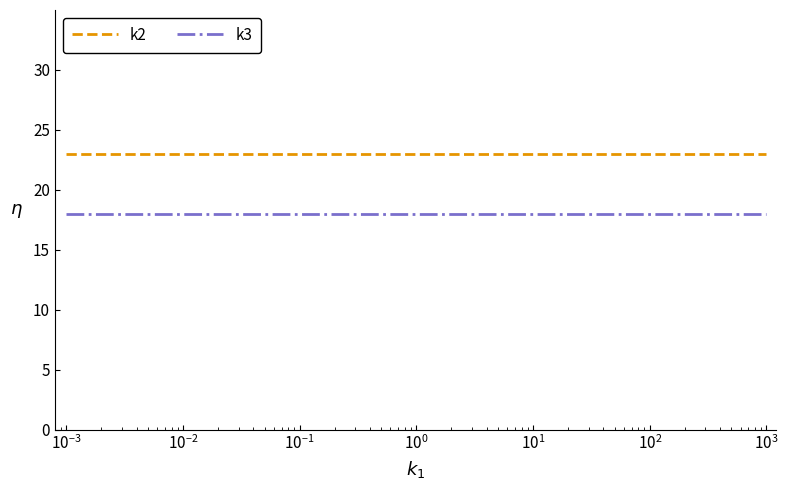

List the series in order of their peak value, highest first.

k2, k3